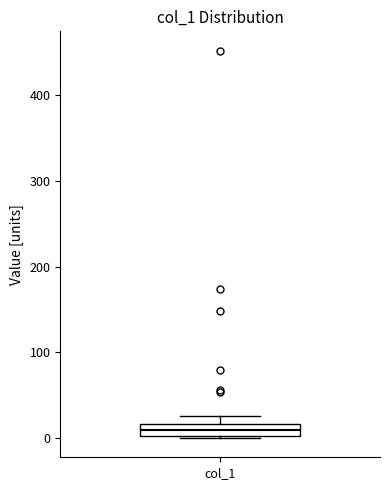

Where does the median line of the box for col_1 sit on the y-axis? The values are not printed on the chart, so give them approximately, as read against the axis.

10